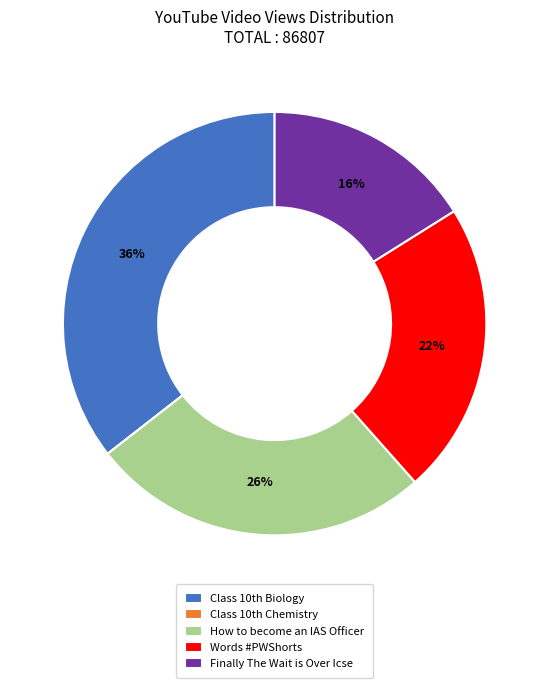

Which category has the biggest portion of the pie?

Class 10th Biology